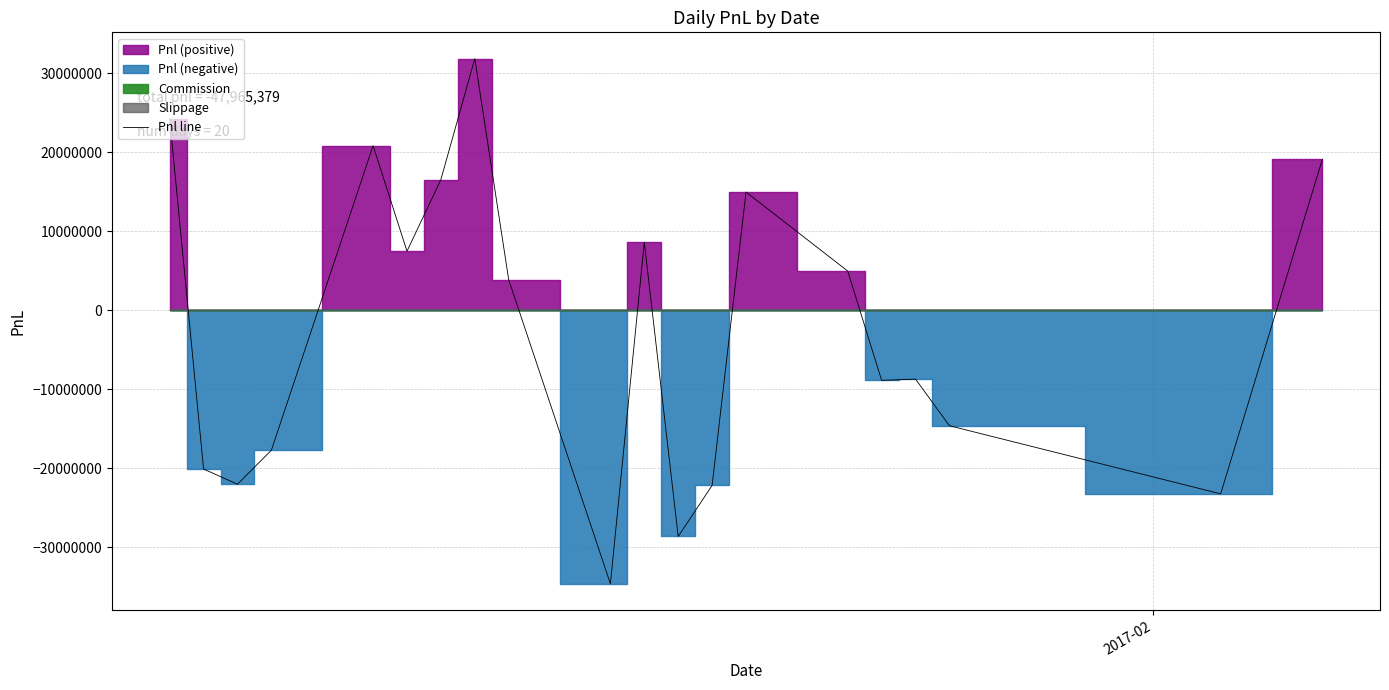

How many negative values are there?

10